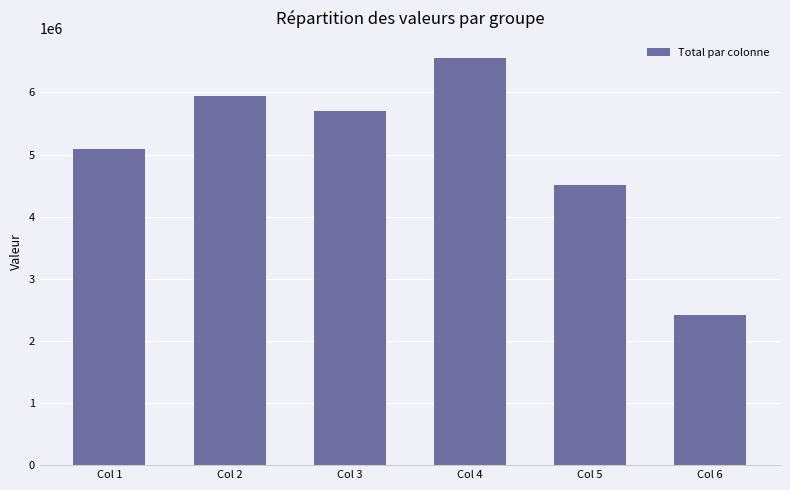

How many data points does each series have?

6